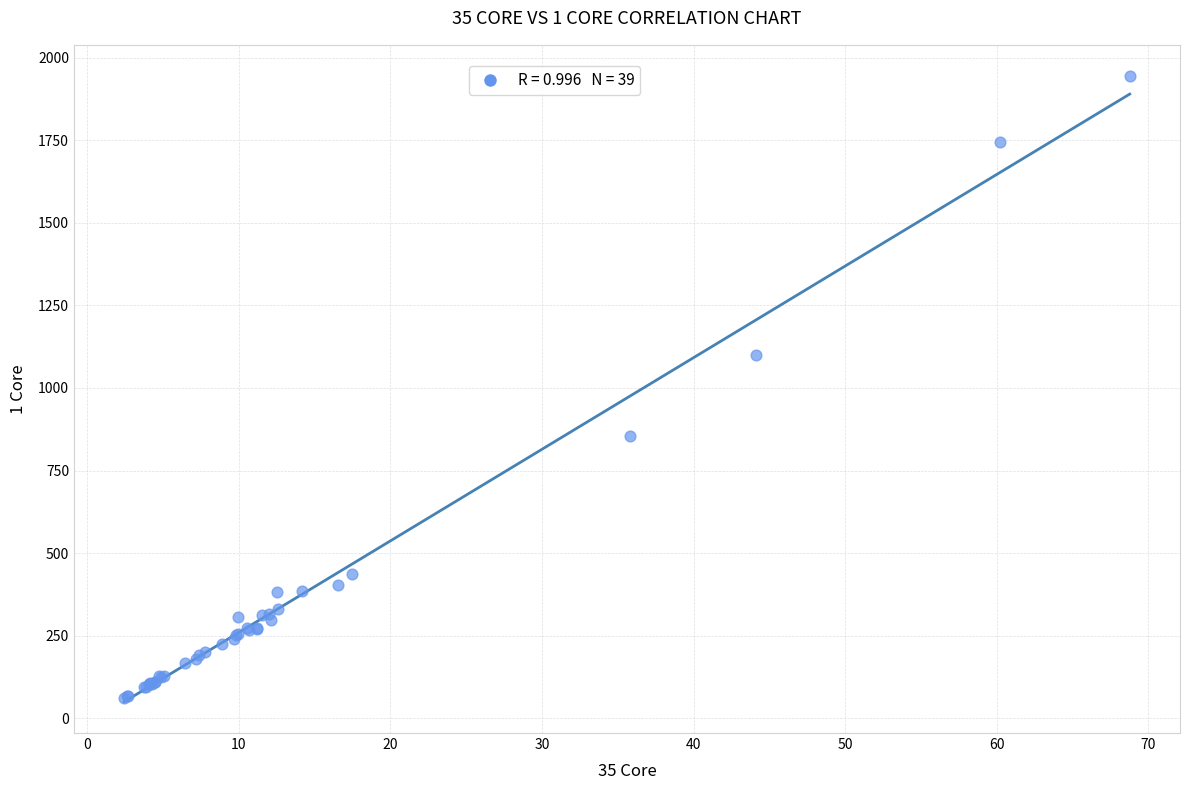

What Y value in the scatter plot is closest to 1002?

1100.2